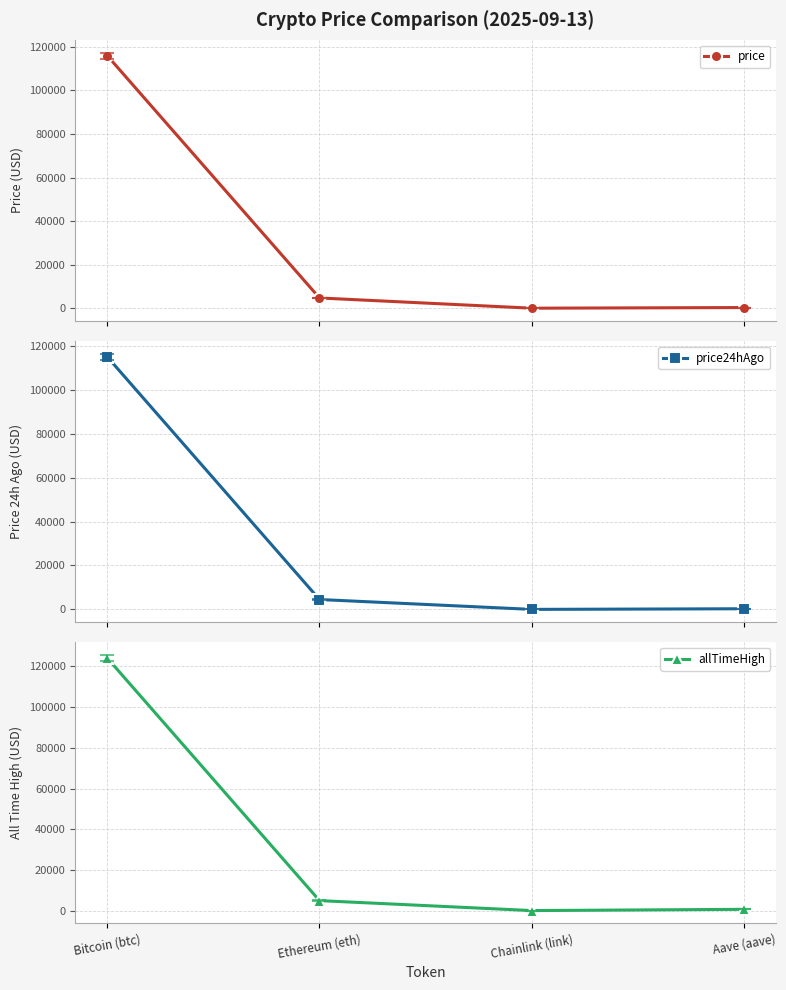

What is the value of the price point at the 2nd from the left?

4724.8